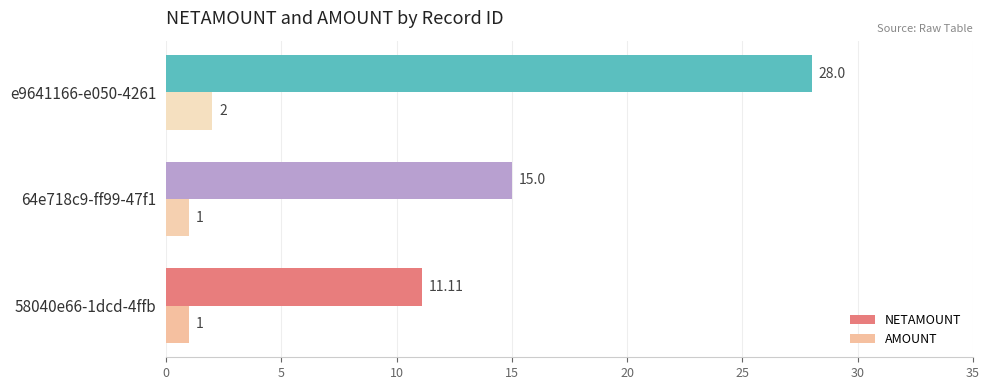

What is the smallest value displayed?

1.0